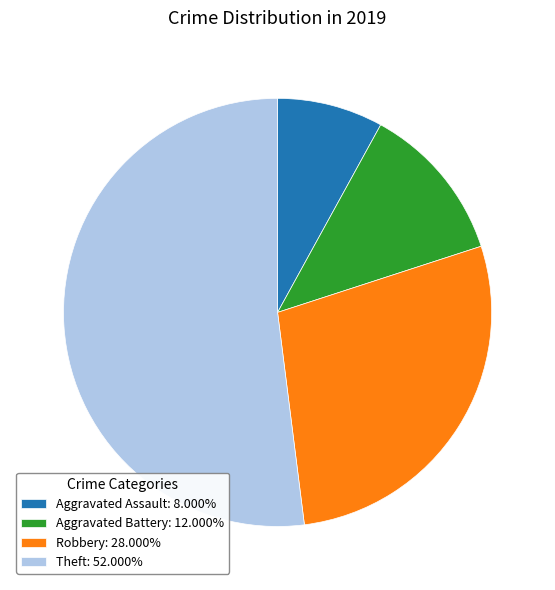

Between Theft and Aggravated Battery, which is larger?

Theft